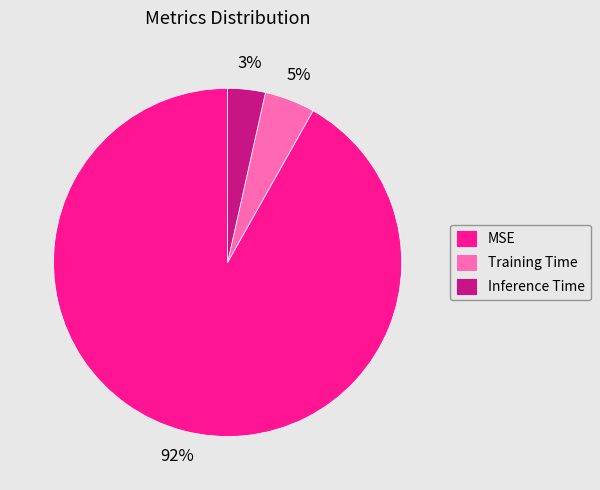

Is the sum of MSE and Inference Time greater than half?

Yes